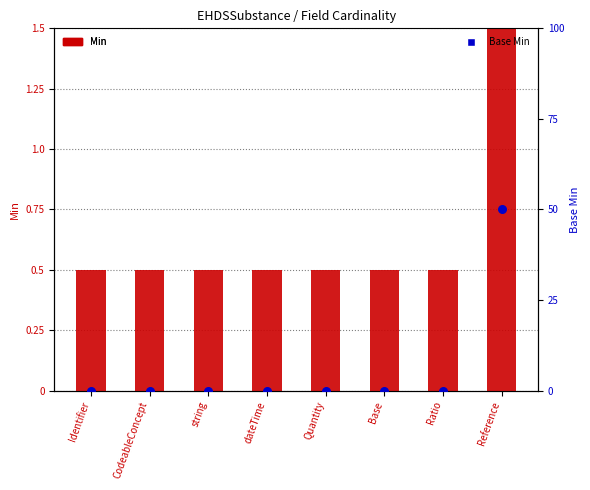

What is the total value across all series at string?

0.5